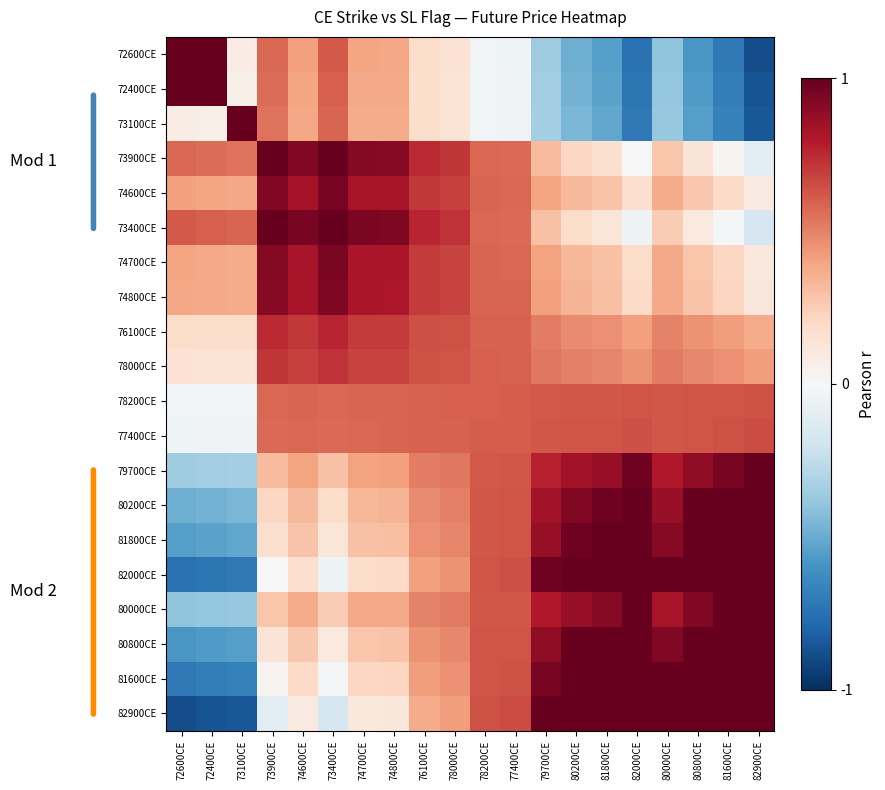

Reading left to right, list all the values displayed in this chart.

72600CE: 72600CE=1.0	72400CE=1.0	73100CE=0.1	73900CE=0.6	74600CE=0.4	73400CE=0.6	74700CE=0.4	74800CE=0.4	76100CE=0.2	78000CE=0.1	78200CE=-0.0	77400CE=-0.0	79700CE=-0.4	80200CE=-0.5	81800CE=-0.6	82000CE=-0.7	80000CE=-0.4	80800CE=-0.6	81600CE=-0.7	82900CE=-0.9
72400CE: 72600CE=1.0	72400CE=1.0	73100CE=0.1	73900CE=0.6	74600CE=0.4	73400CE=0.6	74700CE=0.4	74800CE=0.4	76100CE=0.2	78000CE=0.1	78200CE=-0.0	77400CE=-0.0	79700CE=-0.3	80200CE=-0.5	81800CE=-0.5	82000CE=-0.7	80000CE=-0.4	80800CE=-0.6	81600CE=-0.7	82900CE=-0.9
73100CE: 72600CE=0.1	72400CE=0.1	73100CE=1.0	73900CE=0.5	74600CE=0.4	73400CE=0.6	74700CE=0.4	74800CE=0.4	76100CE=0.2	78000CE=0.1	78200CE=-0.0	77400CE=-0.0	79700CE=-0.3	80200CE=-0.5	81800CE=-0.5	82000CE=-0.7	80000CE=-0.4	80800CE=-0.6	81600CE=-0.7	82900CE=-0.8
73900CE: 72600CE=0.6	72400CE=0.6	73100CE=0.5	73900CE=1.0	74600CE=0.9	73400CE=1.0	74700CE=0.9	74800CE=0.9	76100CE=0.7	78000CE=0.7	78200CE=0.6	77400CE=0.6	79700CE=0.3	80200CE=0.2	81800CE=0.2	82000CE=-0.0	80000CE=0.3	80800CE=0.1	81600CE=0.0	82900CE=-0.1
74600CE: 72600CE=0.4	72400CE=0.4	73100CE=0.4	73900CE=0.9	74600CE=0.8	73400CE=1.0	74700CE=0.8	74800CE=0.8	76100CE=0.7	78000CE=0.7	78200CE=0.6	77400CE=0.6	79700CE=0.4	80200CE=0.3	81800CE=0.3	82000CE=0.2	80000CE=0.4	80800CE=0.3	81600CE=0.2	82900CE=0.1
73400CE: 72600CE=0.6	72400CE=0.6	73100CE=0.6	73900CE=1.0	74600CE=1.0	73400CE=1.0	74700CE=0.9	74800CE=0.9	76100CE=0.8	78000CE=0.7	78200CE=0.6	77400CE=0.6	79700CE=0.3	80200CE=0.2	81800CE=0.1	82000CE=-0.0	80000CE=0.3	80800CE=0.1	81600CE=-0.0	82900CE=-0.2
74700CE: 72600CE=0.4	72400CE=0.4	73100CE=0.4	73900CE=0.9	74600CE=0.8	73400CE=0.9	74700CE=0.8	74800CE=0.8	76100CE=0.7	78000CE=0.7	78200CE=0.6	77400CE=0.6	79700CE=0.4	80200CE=0.3	81800CE=0.3	82000CE=0.2	80000CE=0.4	80800CE=0.3	81600CE=0.2	82900CE=0.1
74800CE: 72600CE=0.4	72400CE=0.4	73100CE=0.4	73900CE=0.9	74600CE=0.8	73400CE=0.9	74700CE=0.8	74800CE=0.8	76100CE=0.7	78000CE=0.7	78200CE=0.6	77400CE=0.6	79700CE=0.4	80200CE=0.3	81800CE=0.3	82000CE=0.2	80000CE=0.4	80800CE=0.3	81600CE=0.2	82900CE=0.1
76100CE: 72600CE=0.2	72400CE=0.2	73100CE=0.2	73900CE=0.7	74600CE=0.7	73400CE=0.8	74700CE=0.7	74800CE=0.7	76100CE=0.6	78000CE=0.6	78200CE=0.6	77400CE=0.6	79700CE=0.5	80200CE=0.5	81800CE=0.5	82000CE=0.4	80000CE=0.5	80800CE=0.4	81600CE=0.4	82900CE=0.4
78000CE: 72600CE=0.1	72400CE=0.1	73100CE=0.1	73900CE=0.7	74600CE=0.7	73400CE=0.7	74700CE=0.7	74800CE=0.7	76100CE=0.6	78000CE=0.6	78200CE=0.6	77400CE=0.6	79700CE=0.5	80200CE=0.5	81800CE=0.5	82000CE=0.4	80000CE=0.5	80800CE=0.5	81600CE=0.5	82900CE=0.4
78200CE: 72600CE=-0.0	72400CE=-0.0	73100CE=-0.0	73900CE=0.6	74600CE=0.6	73400CE=0.6	74700CE=0.6	74800CE=0.6	76100CE=0.6	78000CE=0.6	78200CE=0.6	77400CE=0.6	79700CE=0.6	80200CE=0.6	81800CE=0.6	82000CE=0.6	80000CE=0.6	80800CE=0.6	81600CE=0.6	82900CE=0.6
77400CE: 72600CE=-0.0	72400CE=-0.0	73100CE=-0.0	73900CE=0.6	74600CE=0.6	73400CE=0.6	74700CE=0.6	74800CE=0.6	76100CE=0.6	78000CE=0.6	78200CE=0.6	77400CE=0.6	79700CE=0.6	80200CE=0.6	81800CE=0.6	82000CE=0.6	80000CE=0.6	80800CE=0.6	81600CE=0.6	82900CE=0.6
79700CE: 72600CE=-0.4	72400CE=-0.3	73100CE=-0.3	73900CE=0.3	74600CE=0.4	73400CE=0.3	74700CE=0.4	74800CE=0.4	76100CE=0.5	78000CE=0.5	78200CE=0.6	77400CE=0.6	79700CE=0.8	80200CE=0.8	81800CE=0.9	82000CE=1.0	80000CE=0.8	80800CE=0.9	81600CE=1.0	82900CE=1.0
80200CE: 72600CE=-0.5	72400CE=-0.5	73100CE=-0.5	73900CE=0.2	74600CE=0.3	73400CE=0.2	74700CE=0.3	74800CE=0.3	76100CE=0.5	78000CE=0.5	78200CE=0.6	77400CE=0.6	79700CE=0.8	80200CE=0.9	81800CE=1.0	82000CE=1.0	80000CE=0.9	80800CE=1.0	81600CE=1.0	82900CE=1.0
81800CE: 72600CE=-0.6	72400CE=-0.5	73100CE=-0.5	73900CE=0.2	74600CE=0.3	73400CE=0.1	74700CE=0.3	74800CE=0.3	76100CE=0.5	78000CE=0.5	78200CE=0.6	77400CE=0.6	79700CE=0.9	80200CE=1.0	81800CE=1.0	82000CE=1.0	80000CE=0.9	80800CE=1.0	81600CE=1.0	82900CE=1.0
82000CE: 72600CE=-0.7	72400CE=-0.7	73100CE=-0.7	73900CE=-0.0	74600CE=0.2	73400CE=-0.0	74700CE=0.2	74800CE=0.2	76100CE=0.4	78000CE=0.4	78200CE=0.6	77400CE=0.6	79700CE=1.0	80200CE=1.0	81800CE=1.0	82000CE=1.0	80000CE=1.0	80800CE=1.0	81600CE=1.0	82900CE=1.0
80000CE: 72600CE=-0.4	72400CE=-0.4	73100CE=-0.4	73900CE=0.3	74600CE=0.4	73400CE=0.3	74700CE=0.4	74800CE=0.4	76100CE=0.5	78000CE=0.5	78200CE=0.6	77400CE=0.6	79700CE=0.8	80200CE=0.9	81800CE=0.9	82000CE=1.0	80000CE=0.8	80800CE=0.9	81600CE=1.0	82900CE=1.0
80800CE: 72600CE=-0.6	72400CE=-0.6	73100CE=-0.6	73900CE=0.1	74600CE=0.3	73400CE=0.1	74700CE=0.3	74800CE=0.3	76100CE=0.4	78000CE=0.5	78200CE=0.6	77400CE=0.6	79700CE=0.9	80200CE=1.0	81800CE=1.0	82000CE=1.0	80000CE=0.9	80800CE=1.0	81600CE=1.0	82900CE=1.0
81600CE: 72600CE=-0.7	72400CE=-0.7	73100CE=-0.7	73900CE=0.0	74600CE=0.2	73400CE=-0.0	74700CE=0.2	74800CE=0.2	76100CE=0.4	78000CE=0.5	78200CE=0.6	77400CE=0.6	79700CE=1.0	80200CE=1.0	81800CE=1.0	82000CE=1.0	80000CE=1.0	80800CE=1.0	81600CE=1.0	82900CE=1.0
82900CE: 72600CE=-0.9	72400CE=-0.9	73100CE=-0.8	73900CE=-0.1	74600CE=0.1	73400CE=-0.2	74700CE=0.1	74800CE=0.1	76100CE=0.4	78000CE=0.4	78200CE=0.6	77400CE=0.6	79700CE=1.0	80200CE=1.0	81800CE=1.0	82000CE=1.0	80000CE=1.0	80800CE=1.0	81600CE=1.0	82900CE=1.0